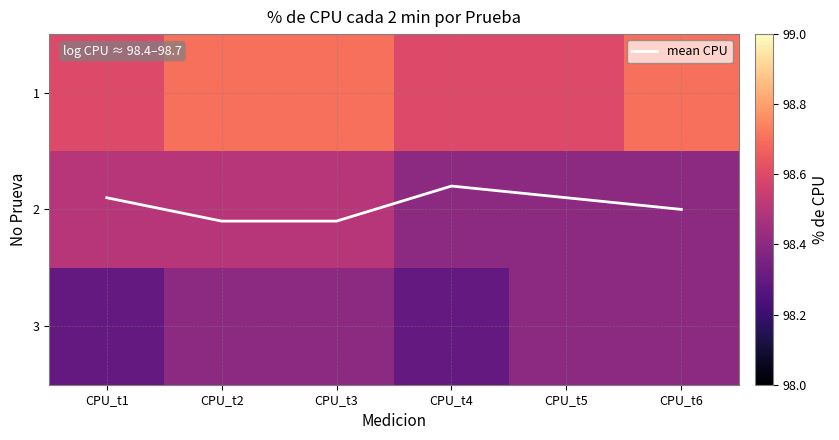

Where does the mean CPU series first go above 1?

CPU_t2